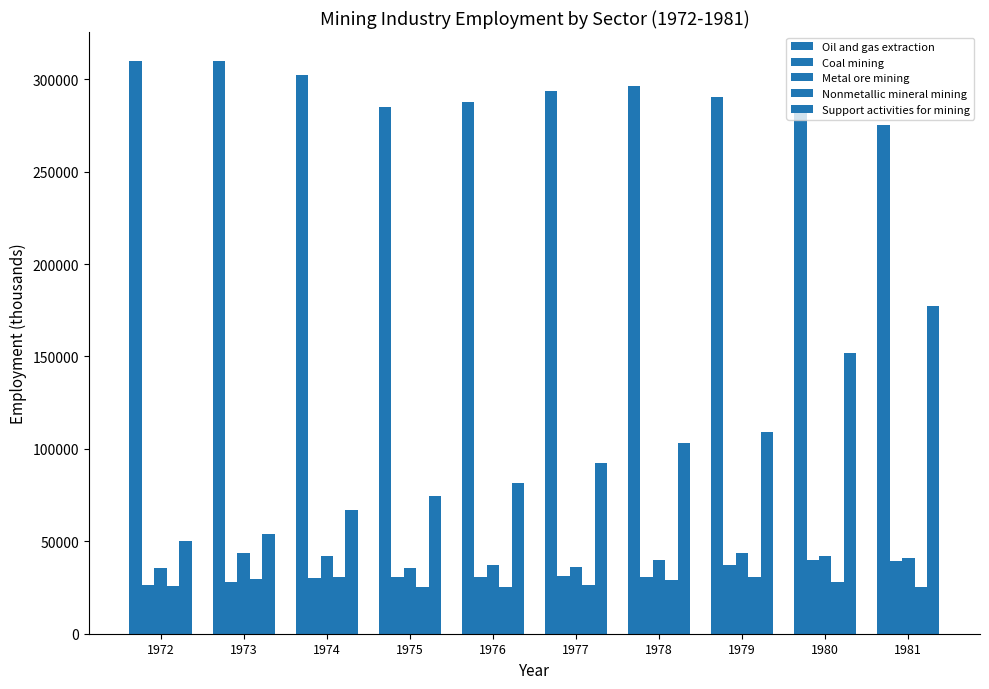

At which category is the sum across all series the highest?

1981